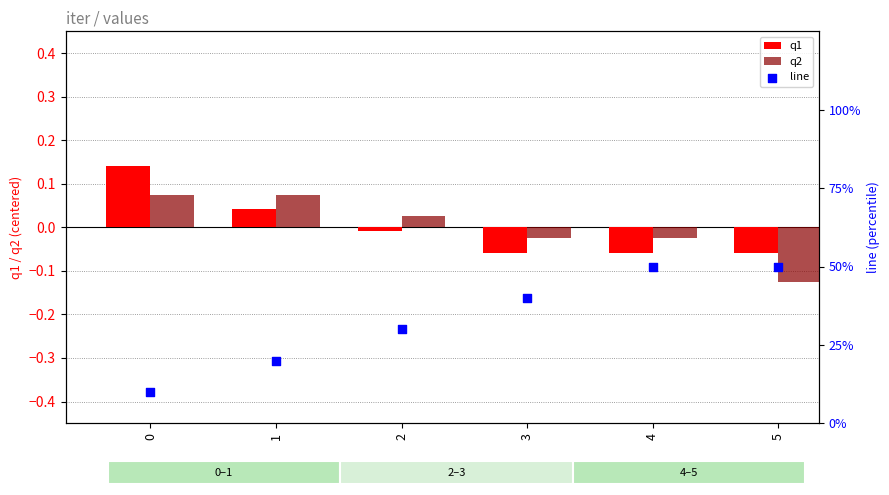

At how many categories does at least one series exceed 35?

3